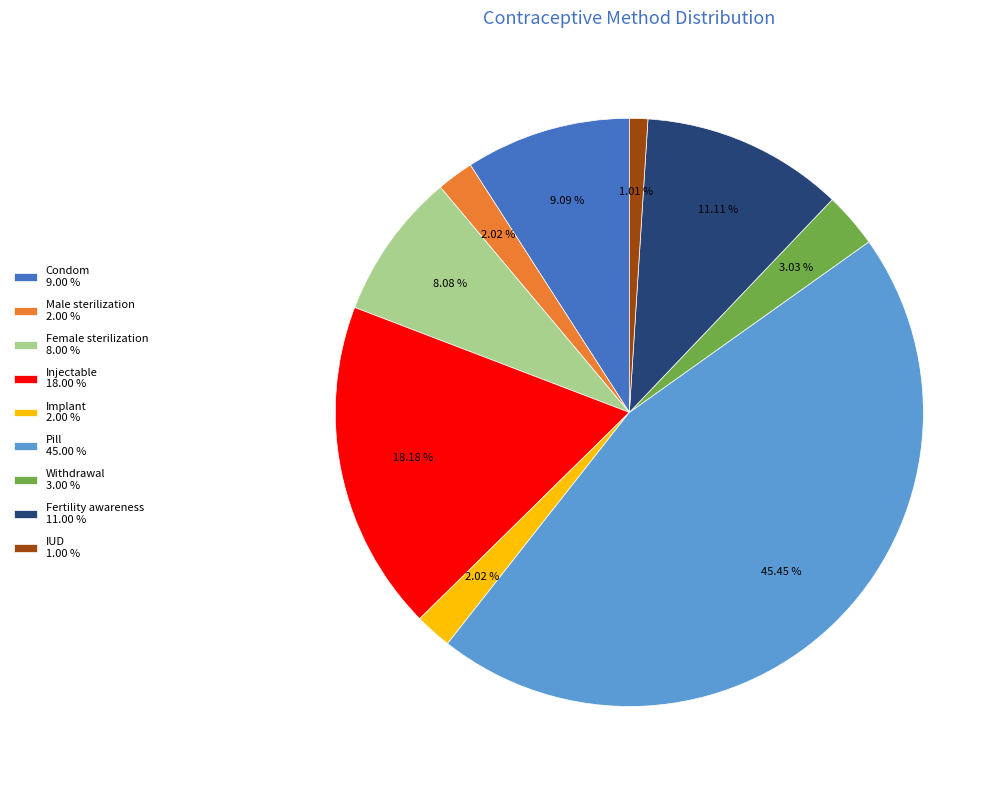

What percentage is the Pill slice, to the nearest percent?

45%